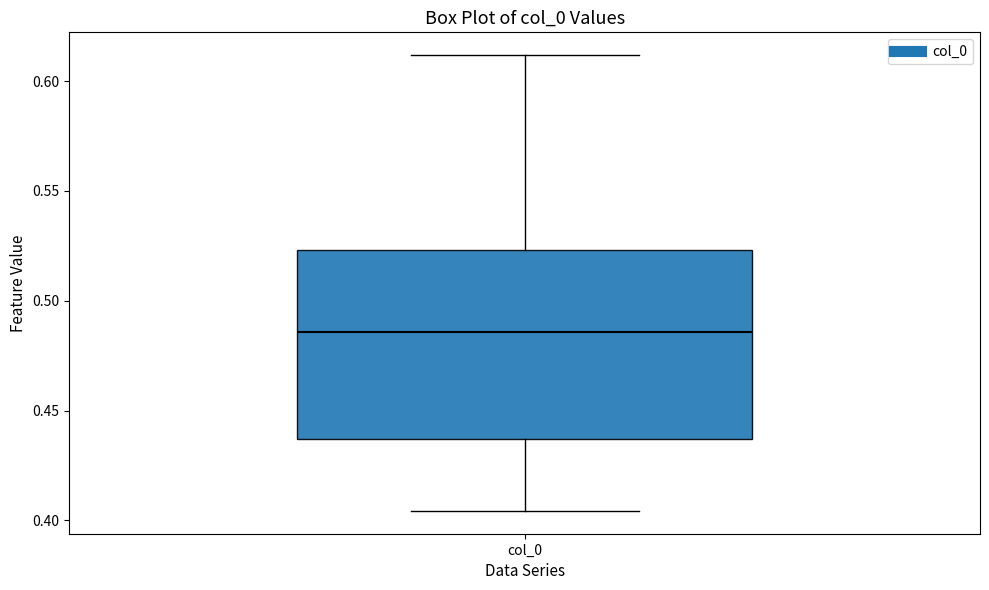

Where does the median line of the box for col_0 sit on the y-axis? The values are not printed on the chart, so give them approximately, as read against the axis.

0.485